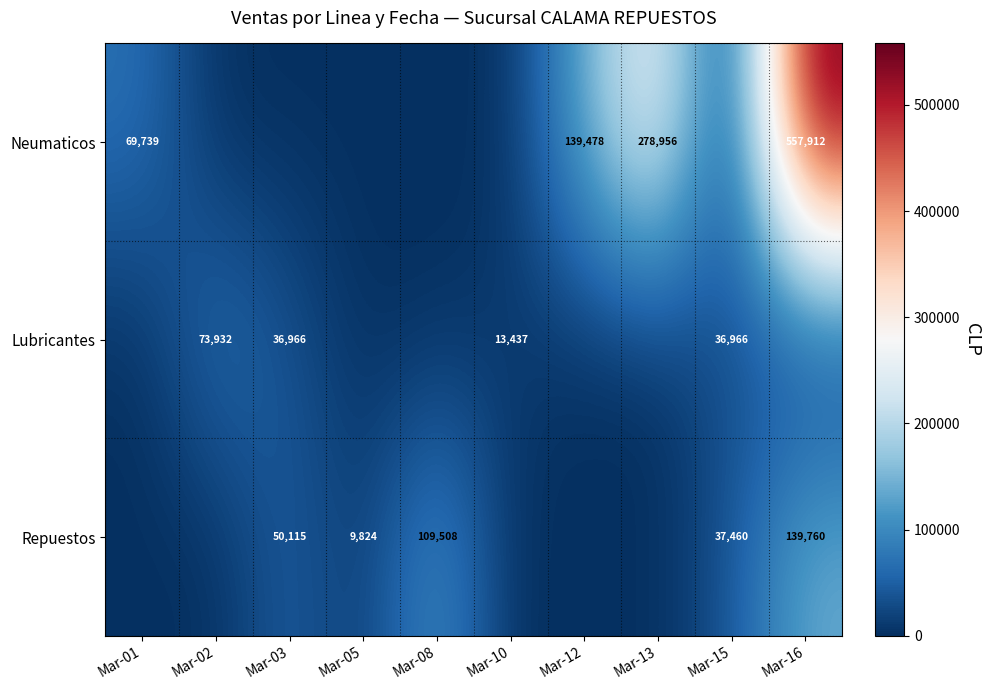

True or false: Repuestos has a value of 37460 at Mar-15.

True